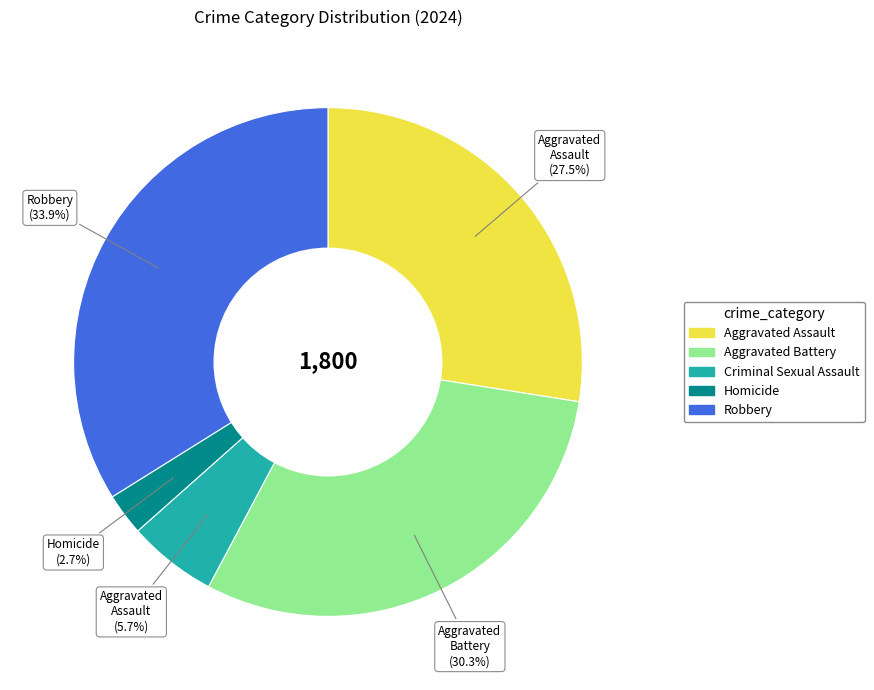

Is Aggravated Battery the majority of the pie?

No